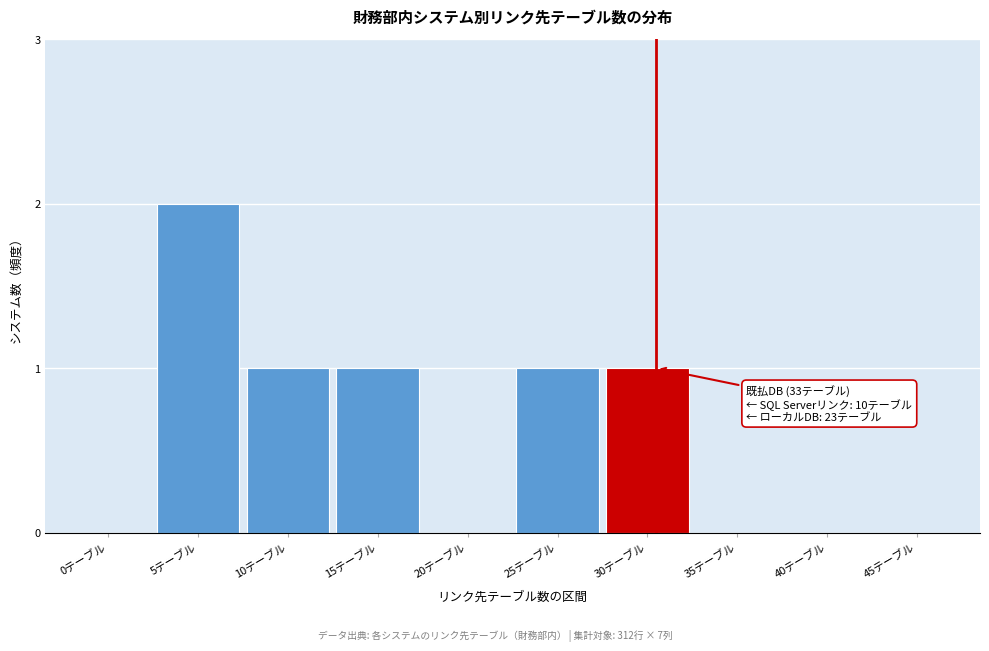

Reading left to right, transcribe all the data shown in this chart.

0テーブル=0	5テーブル=2	10テーブル=1	15テーブル=1	20テーブル=0	25テーブル=1	30テーブル=1	35テーブル=0	40テーブル=0	45テーブル=0